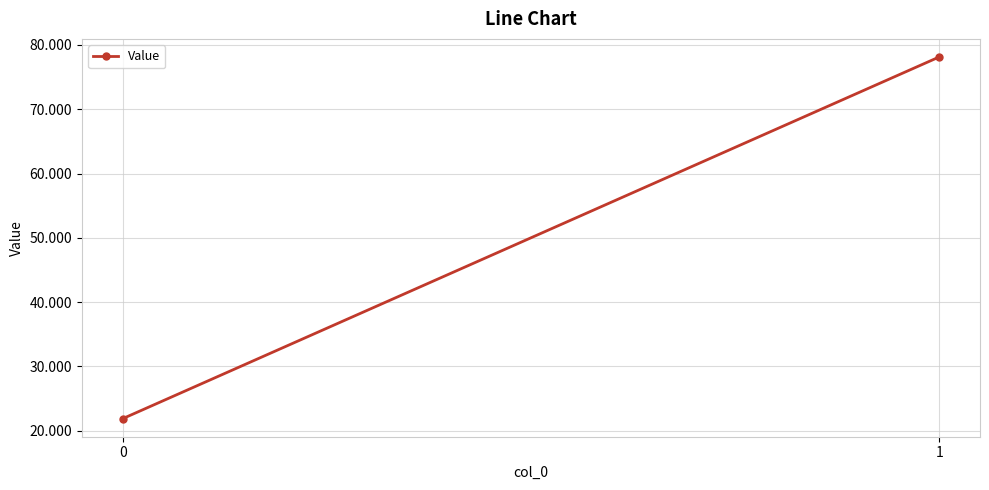

The value at 1 is 51.6. True or false?

False